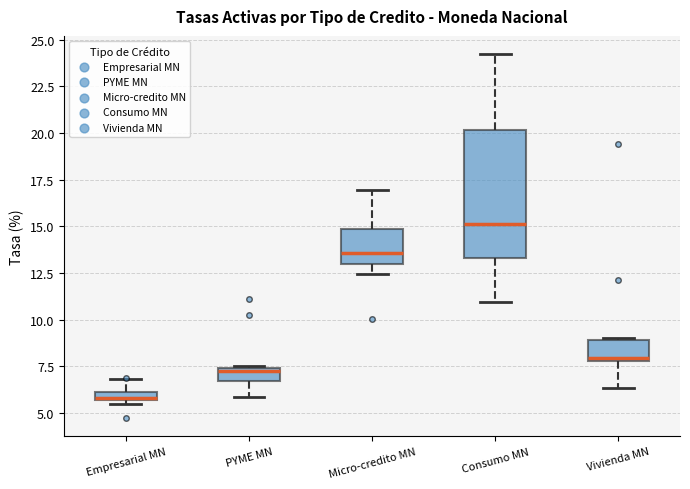

Which box has the lowest median line?

Empresarial MN